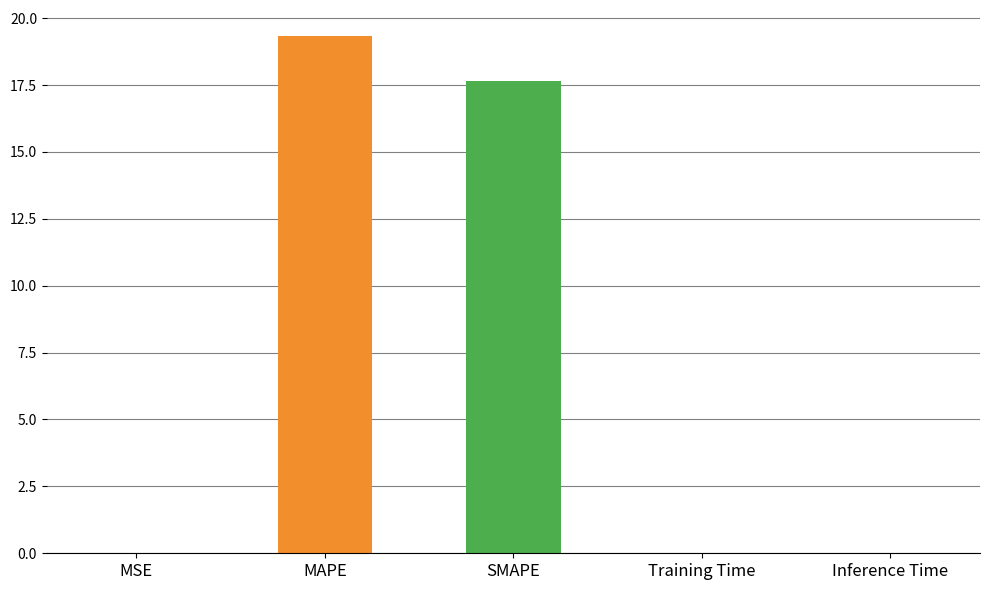

What is the greatest value displayed?

19.3